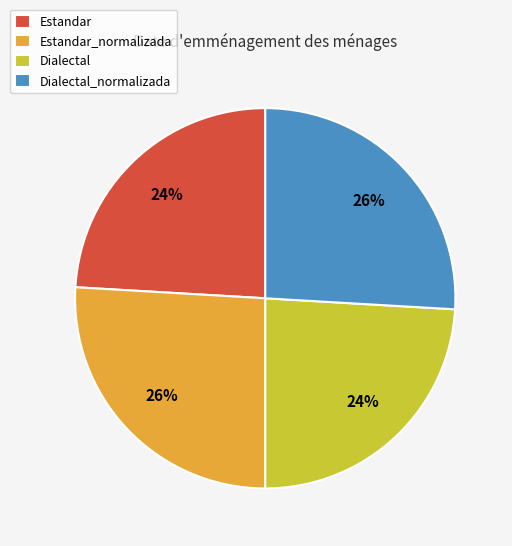

The Estandar slice represents 24% of the pie. True or false?

True